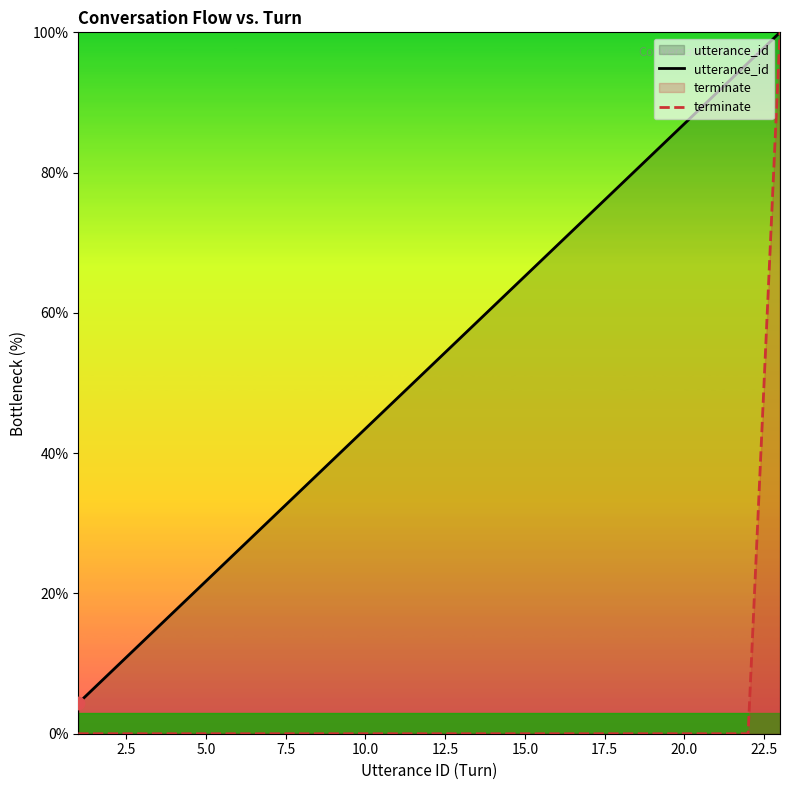

At how many categories does at least one series exceed 71?

7